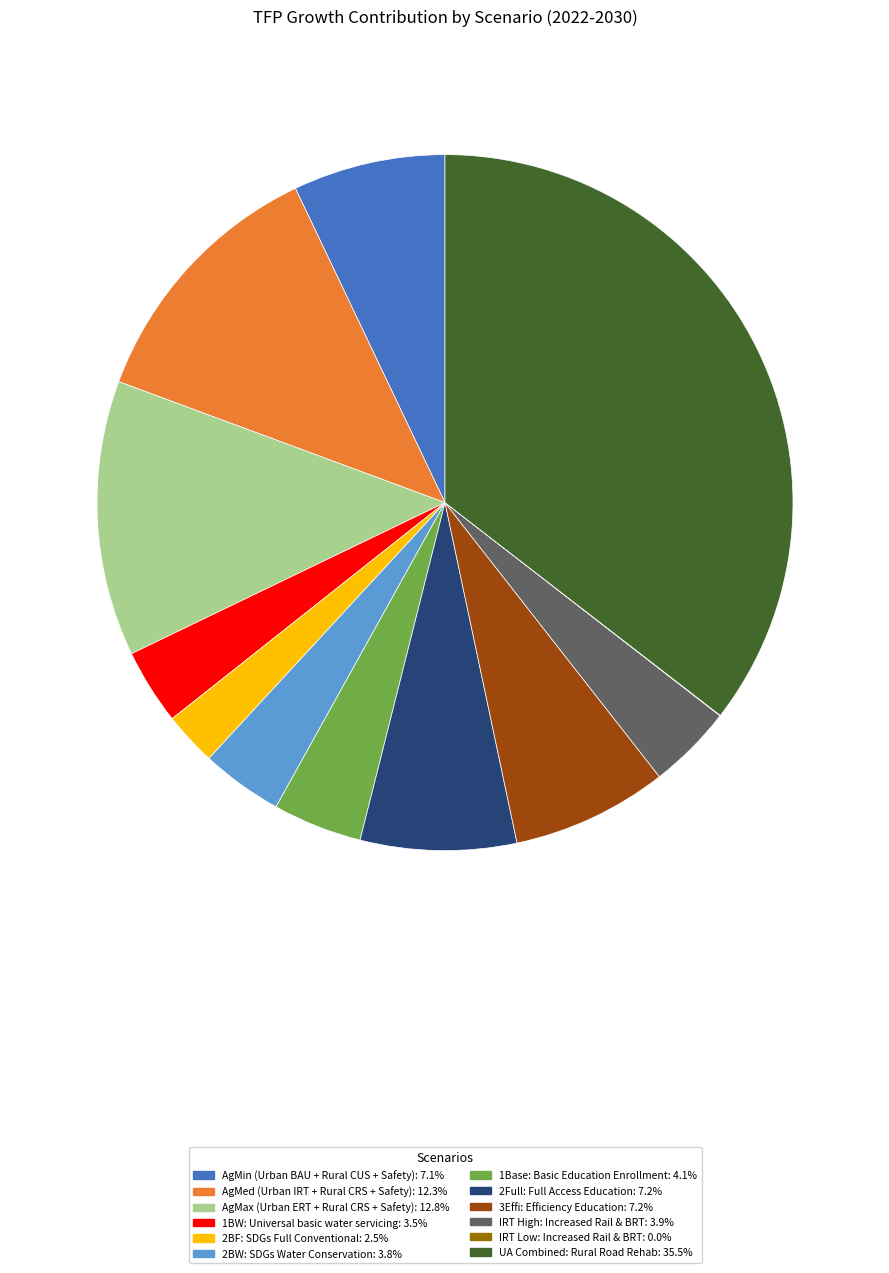

Is there any slice that represents more than half of the pie?

No